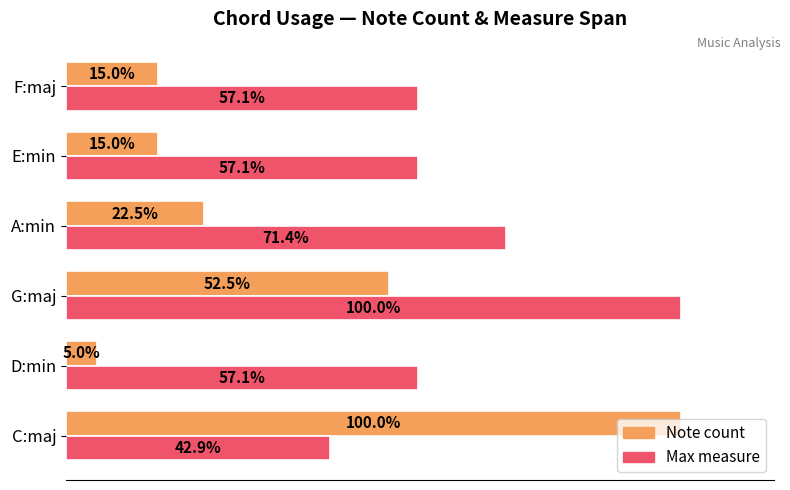

At which category is the sum across all series the highest?

G:maj